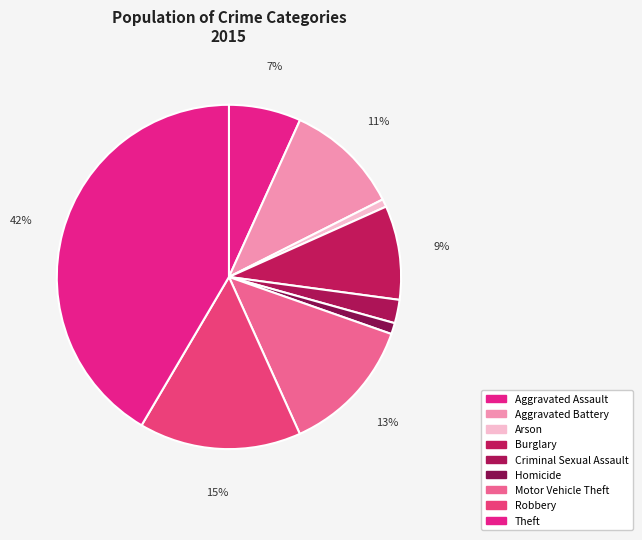

Approximately how many times larger is the value at Homicide compared to Burglary?

0.1